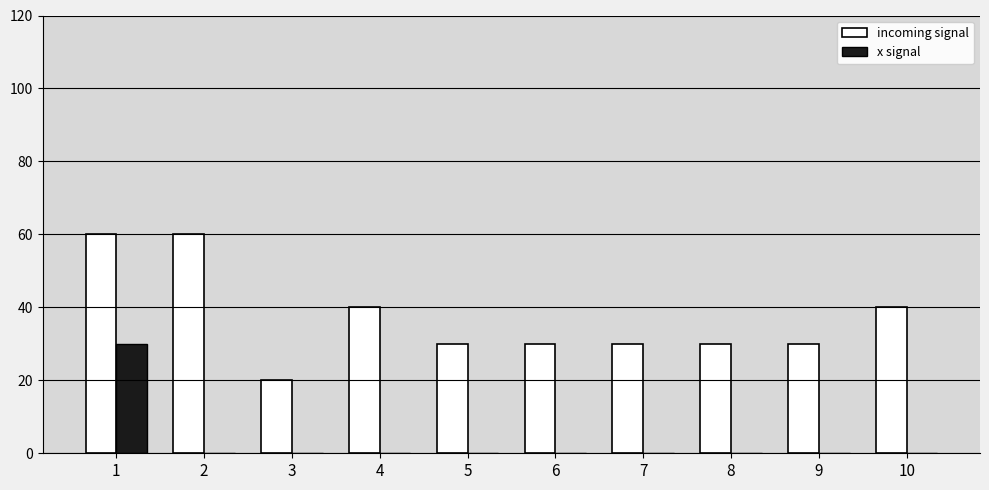

Reading right to left, transcribe all the data shown in this chart.

incoming signal: 10=40	9=30	8=30	7=30	6=30	5=30	4=40	3=20	2=60	1=60
x signal: 10=0	9=0	8=0	7=0	6=0	5=0	4=0	3=0	2=0	1=30